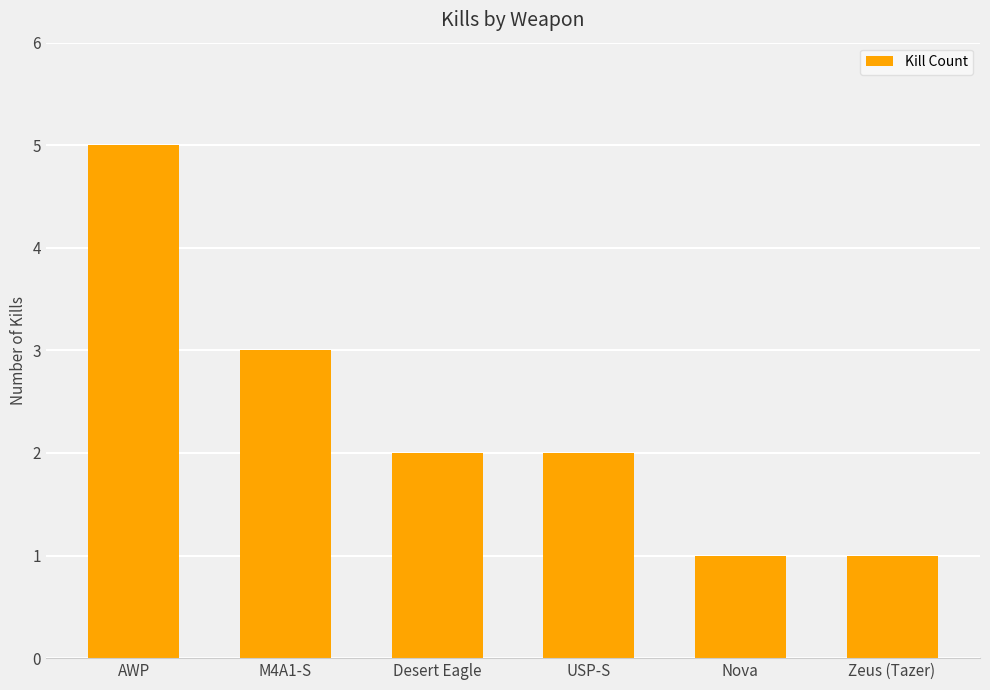

Approximately how many times larger is the value at USP-S compared to AWP?

0.4